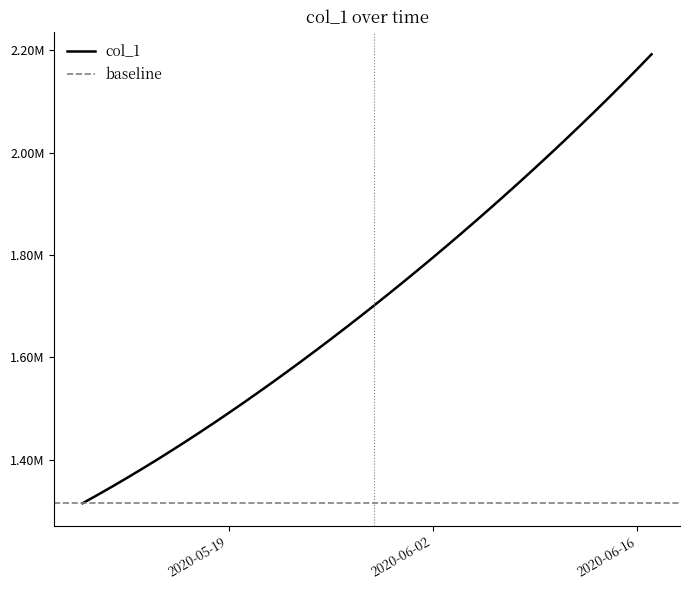

Which category has the lowest value across all series?

2020-05-09